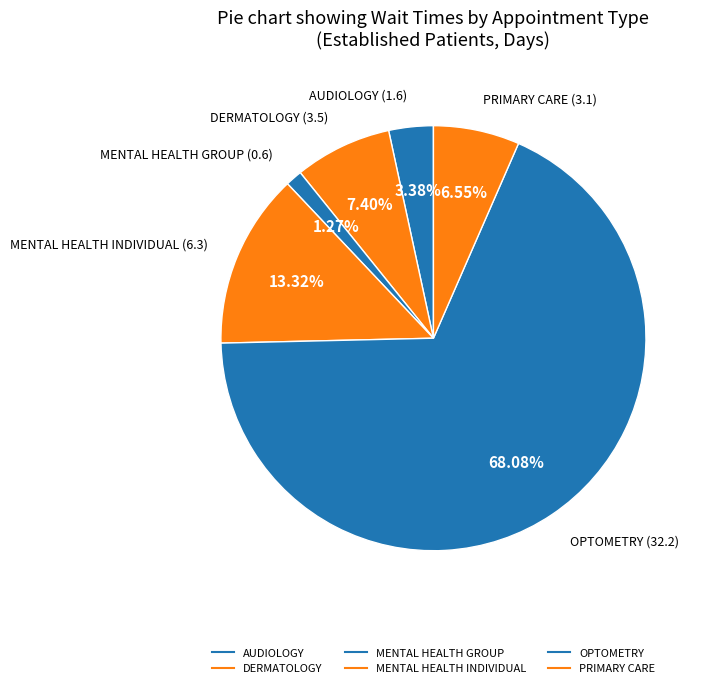

Count the number of slices in the pie.

6